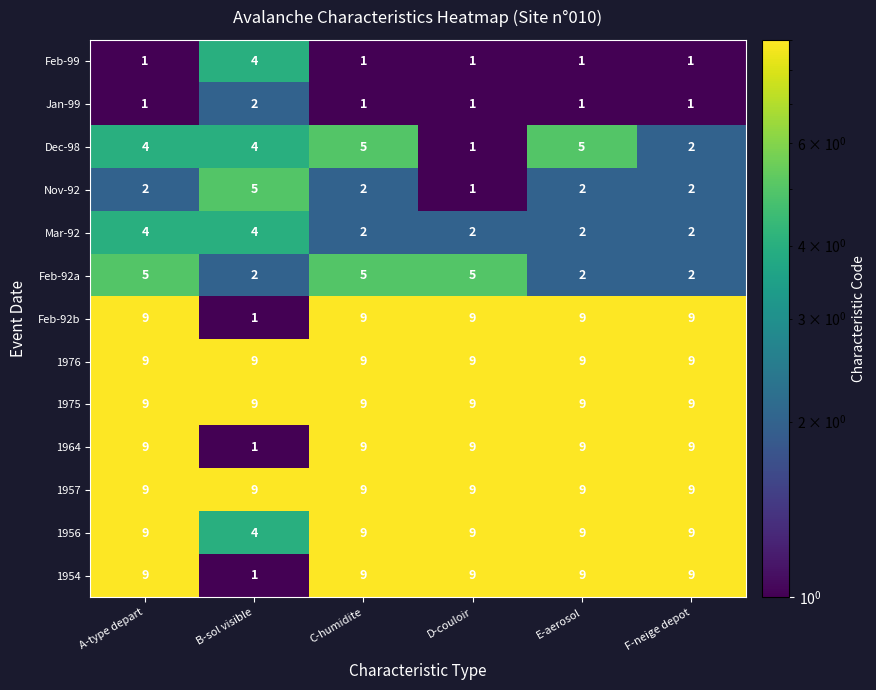

What is the average value of the 1954 series?

8